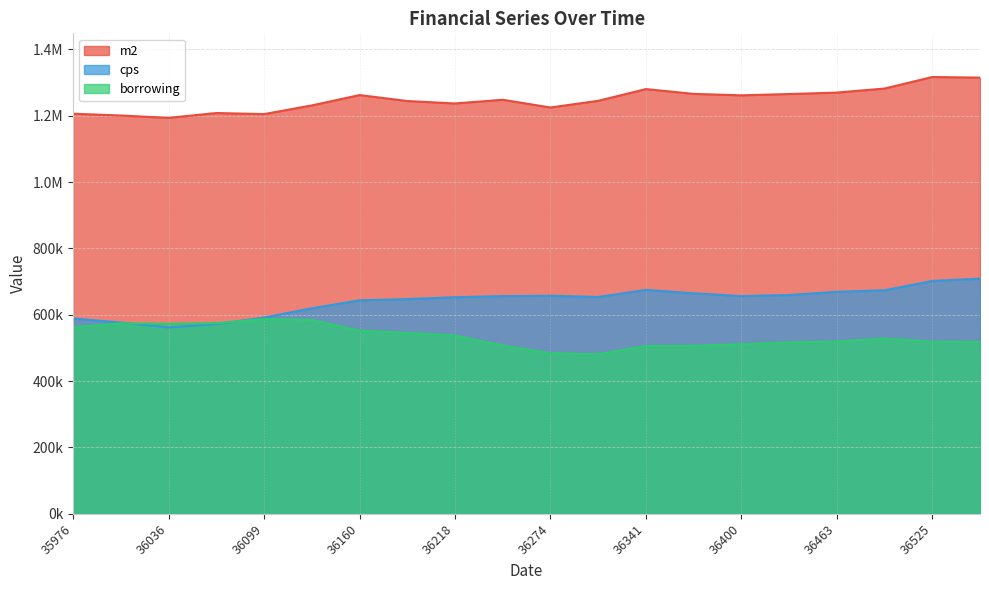

Is it true that borrowing equals 574271 at 36001?

True